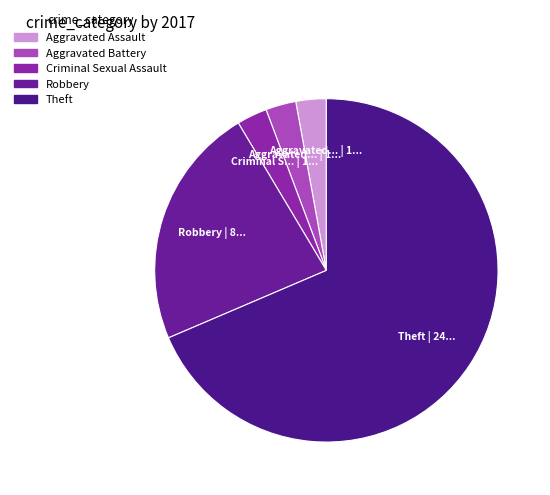

Count the number of slices in the pie.

5